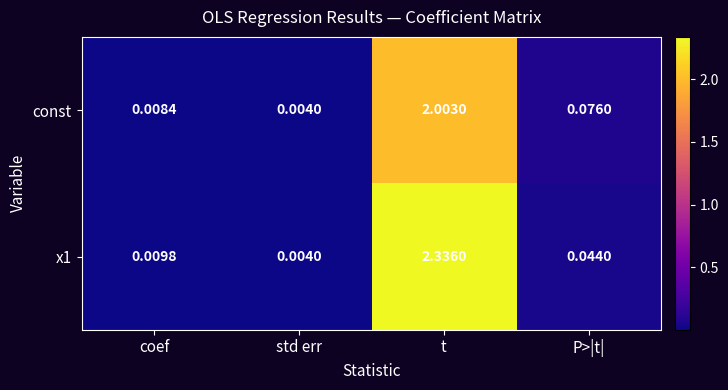

Rank the categories by x1 value from lowest to highest.

std err, coef, P>|t|, t